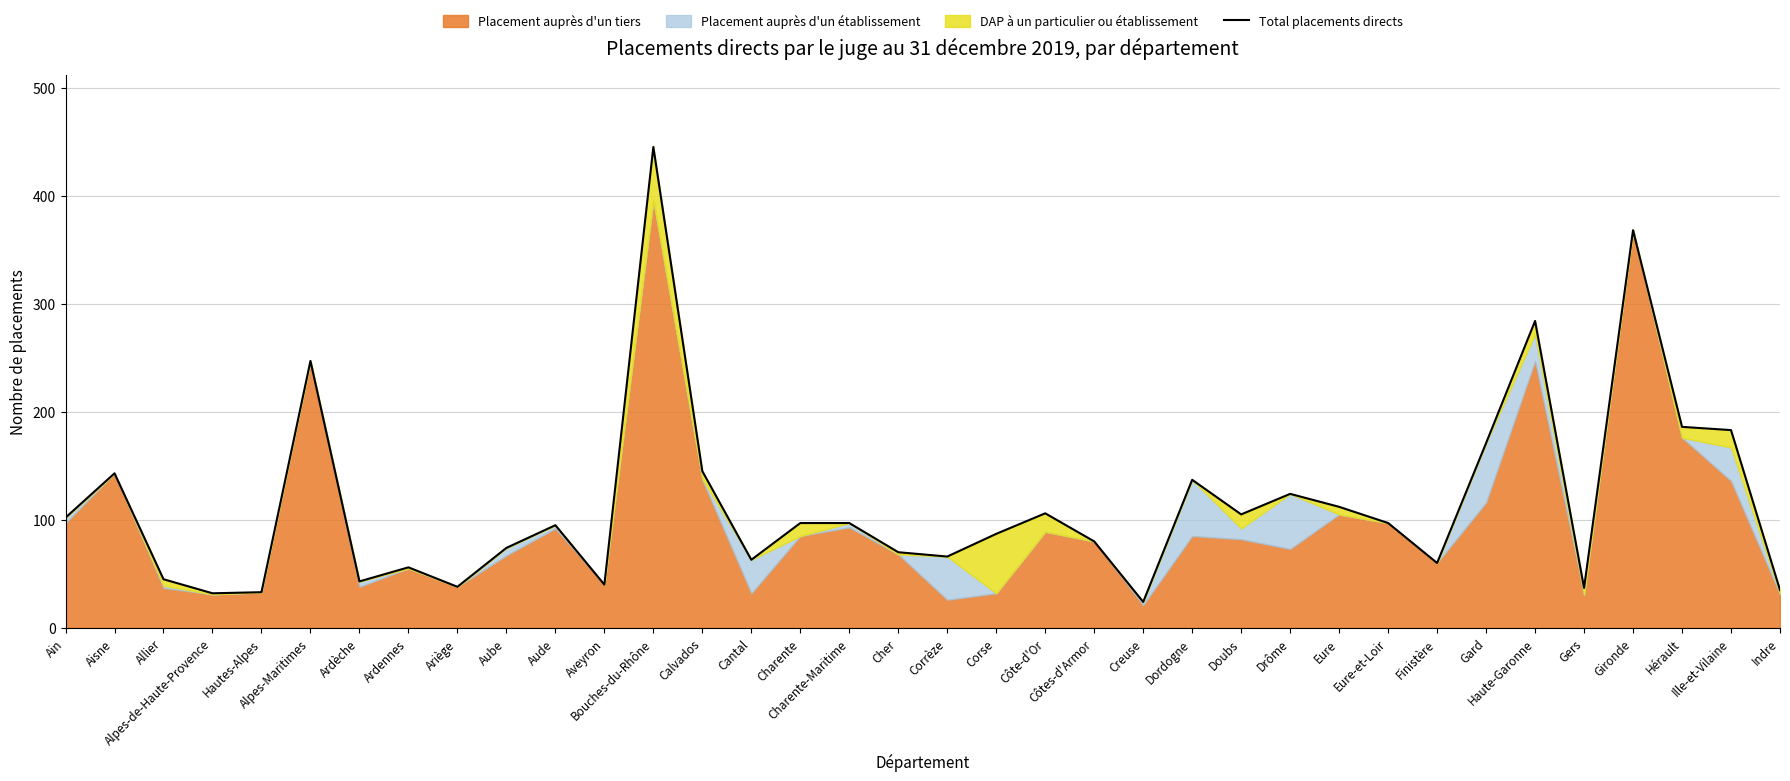

Count the number of categories in the chart.

36